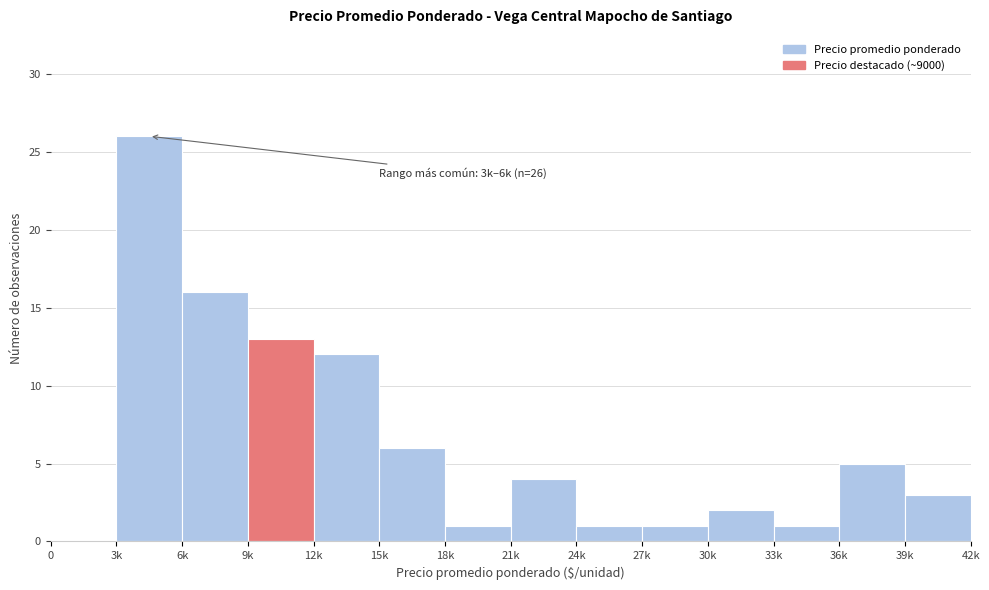

Reading right to left, list all the values displayed in this chart.

39k=3	36k=5	33k=1	30k=2	27k=1	24k=1	21k=4	18k=1	15k=6	12k=12	9k=13	6k=16	3k=26	0=0